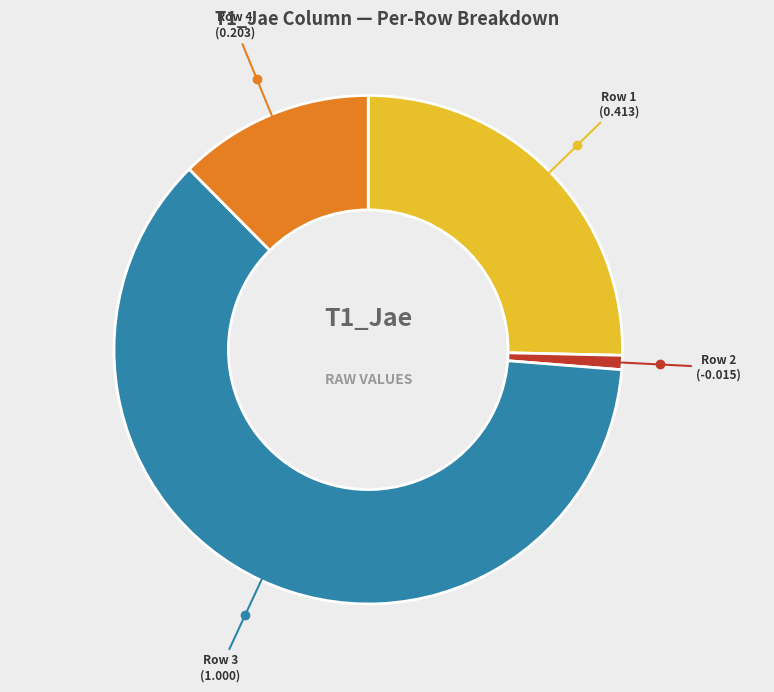

Is there a majority slice in this chart?

Yes